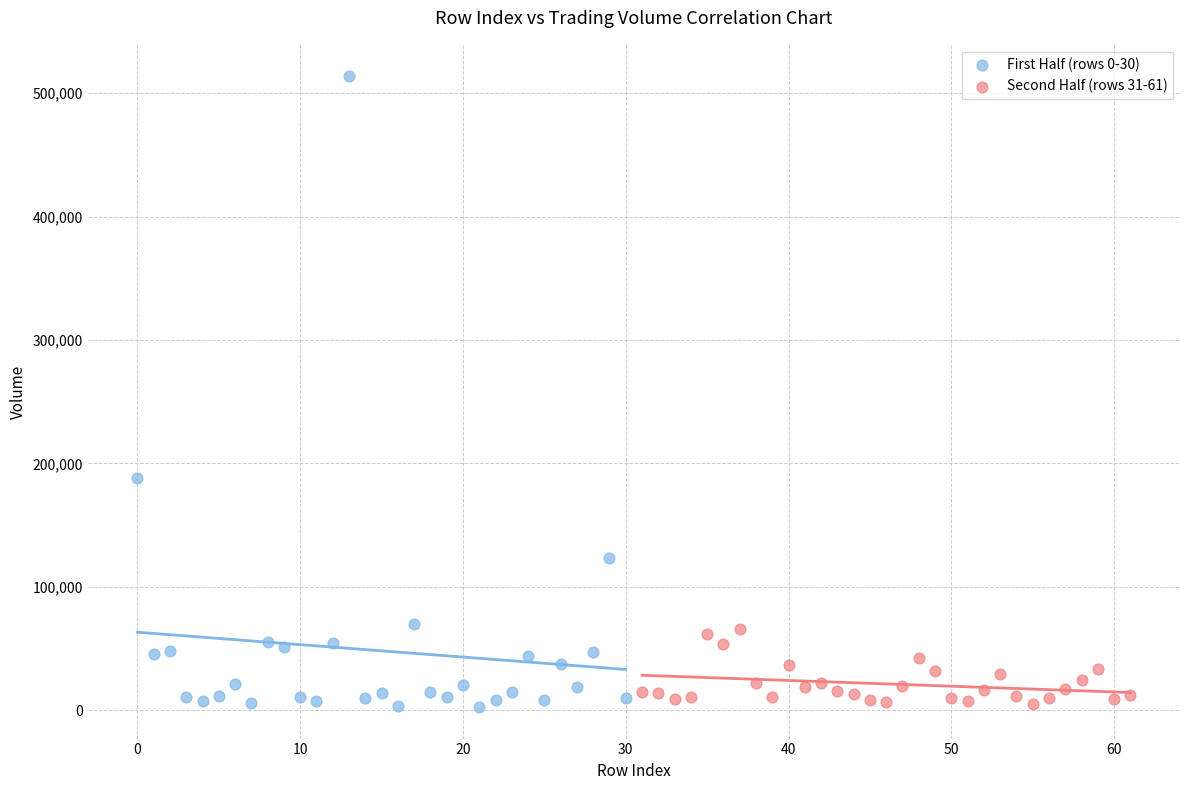

Which series has the widest spread of Y values?

First Half (rows 0-30)